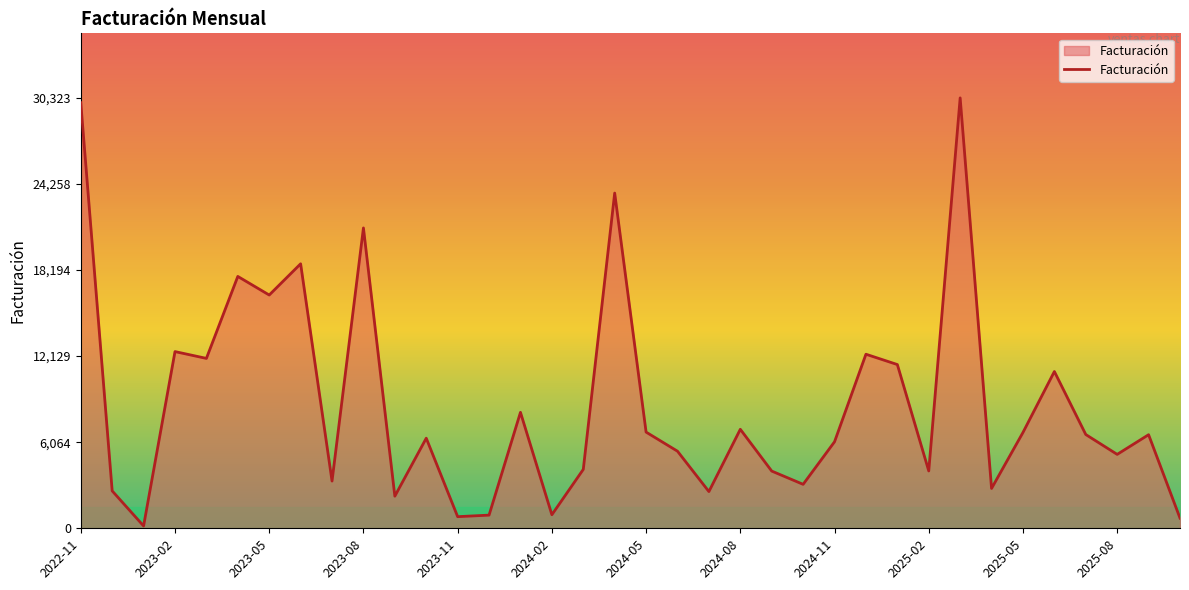

What is the difference between the maximum and minimum values?

30159.5